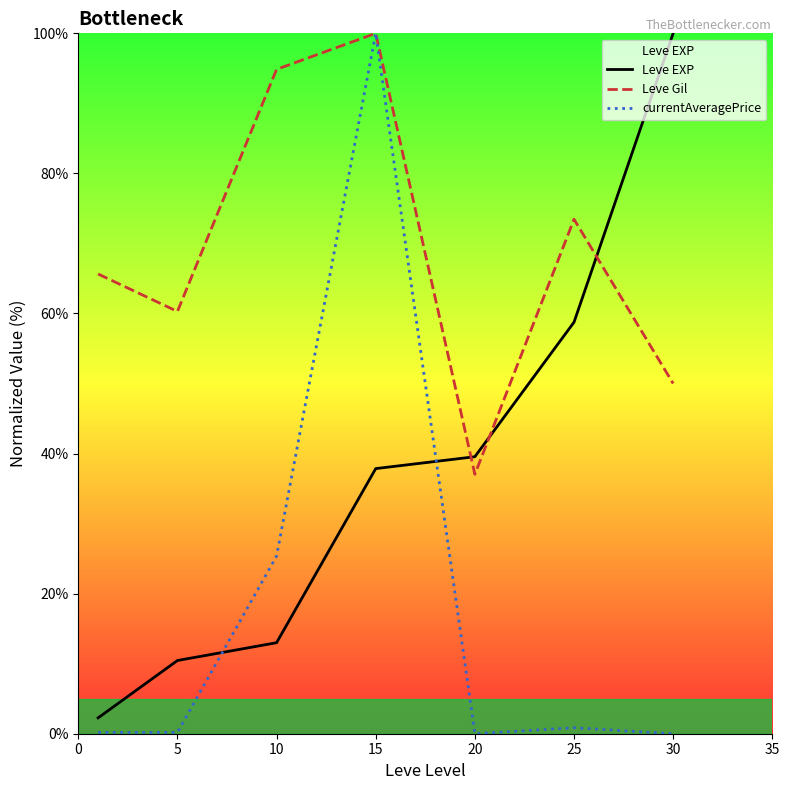

How many intersections are there between Leve EXP and currentAveragePrice?

2